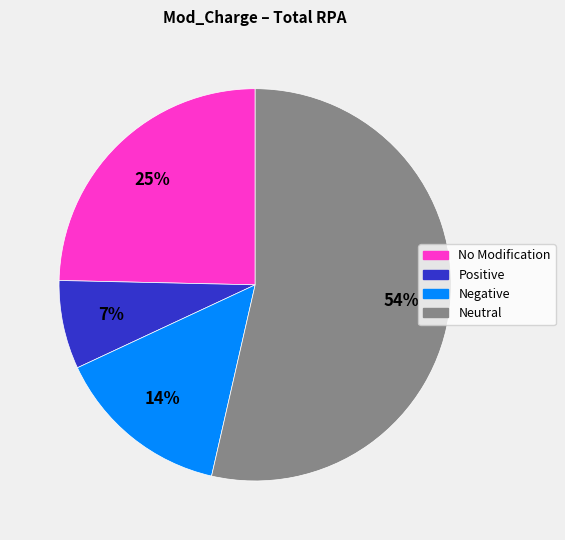

To the nearest percent, what is the average slice percentage?

25%